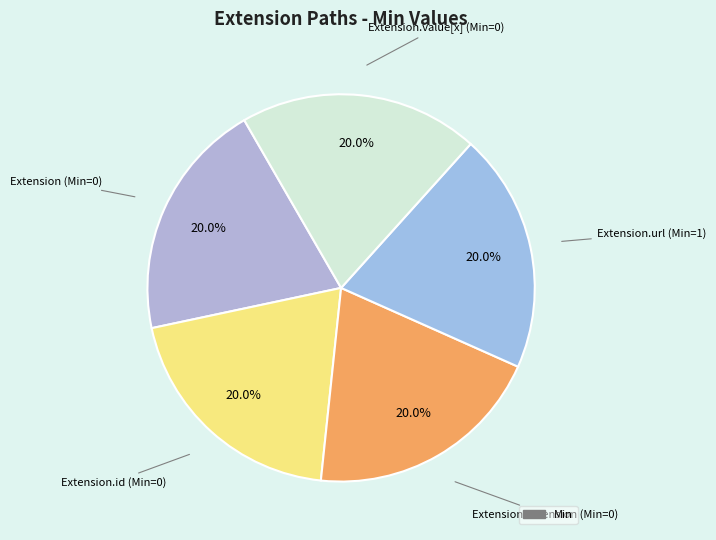

Rank the categories by value from highest to lowest.

Extension.url, Extension, Extension.id, Extension.extension, Extension.value[x]